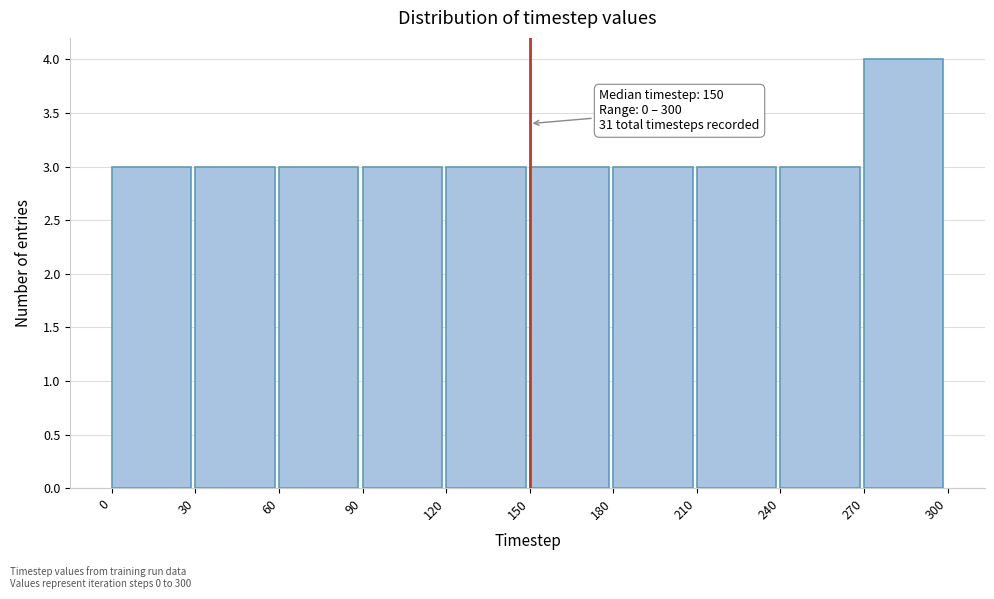

Which range on the x-axis has the tallest bar?

270 to 300